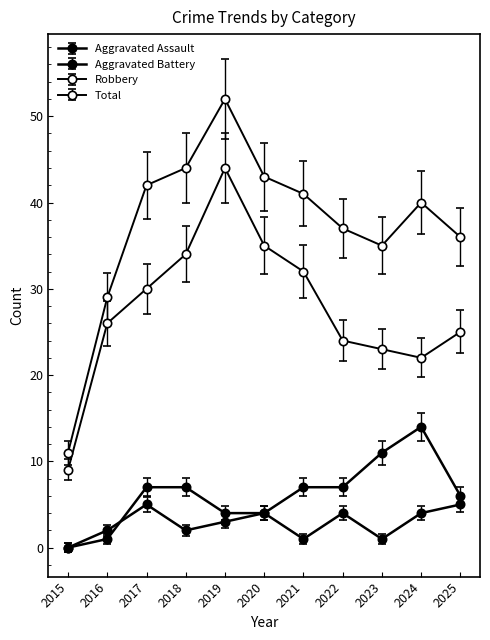

What is the maximum value for Aggravated Assault?

7